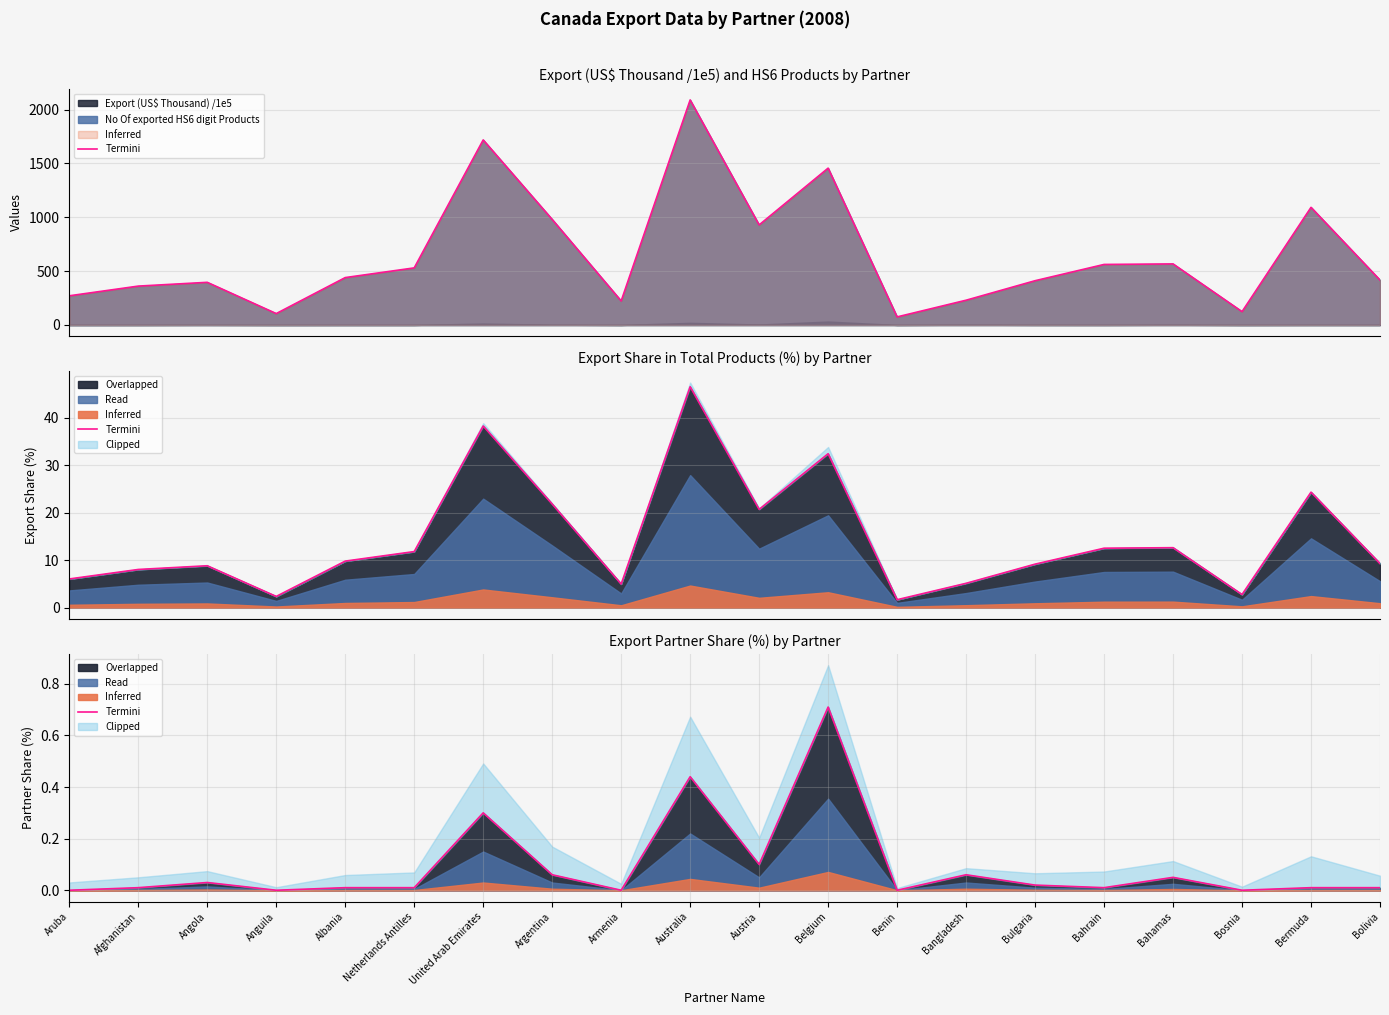

The value at Belgium is 1.0. True or false?

False